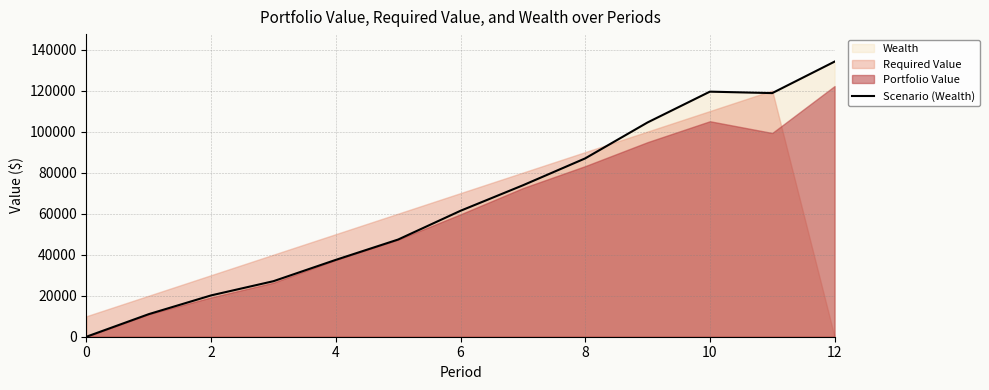

How many values are below 61391?

6